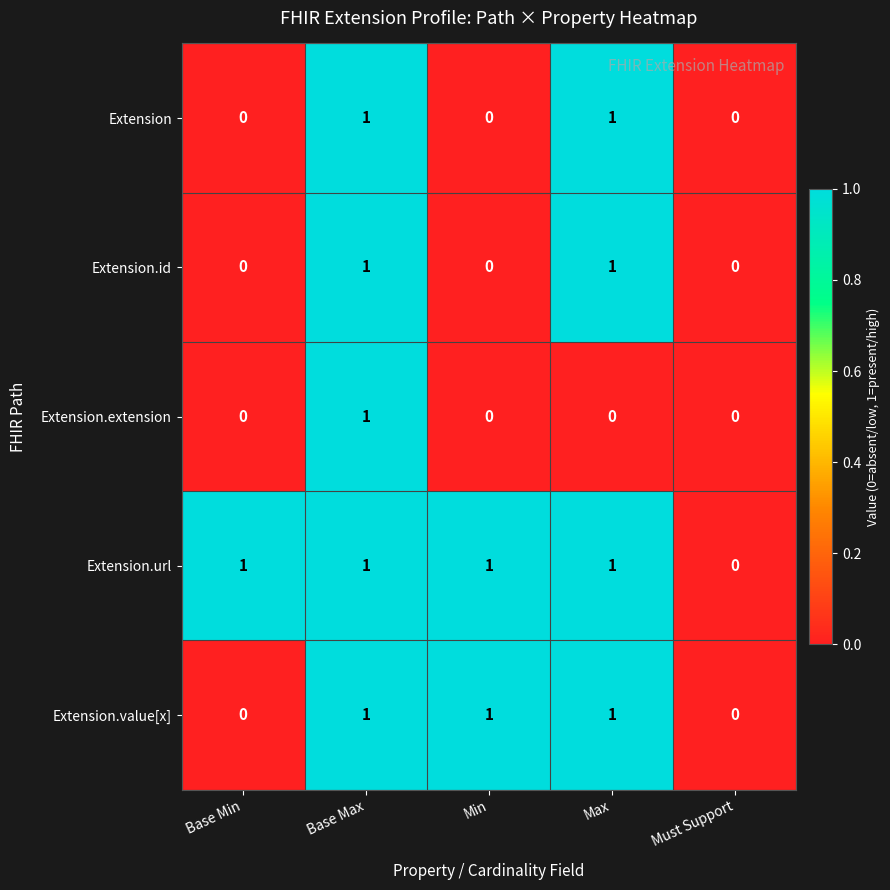

The Extension.id series shows 0 at Max. True or false?

False